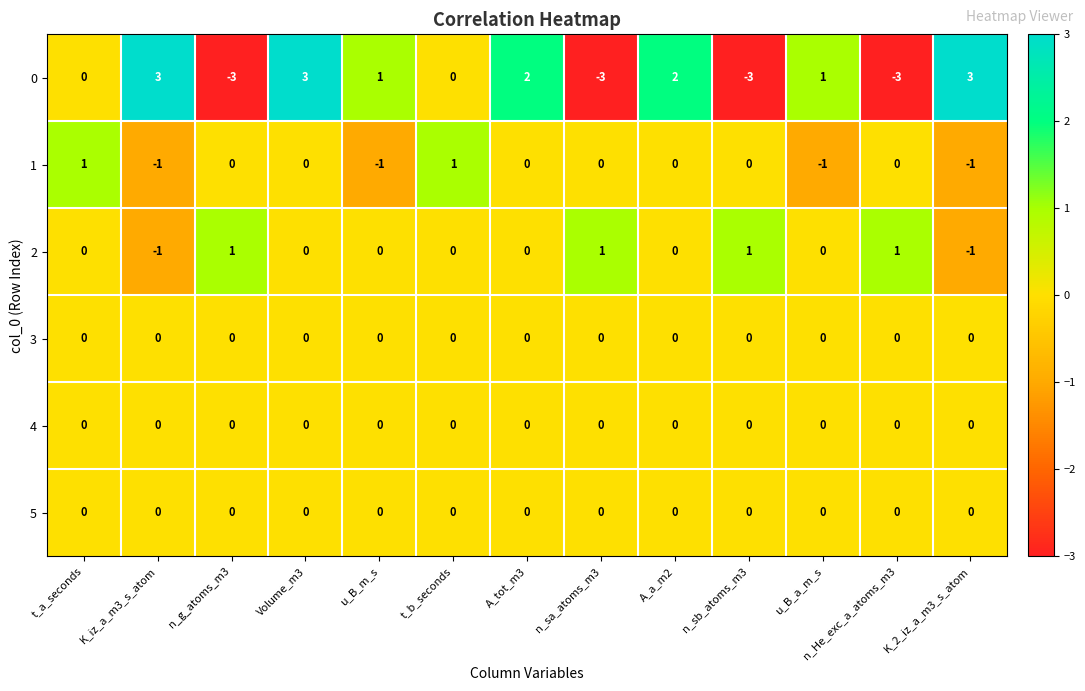

Which series has the largest total across all categories?

0